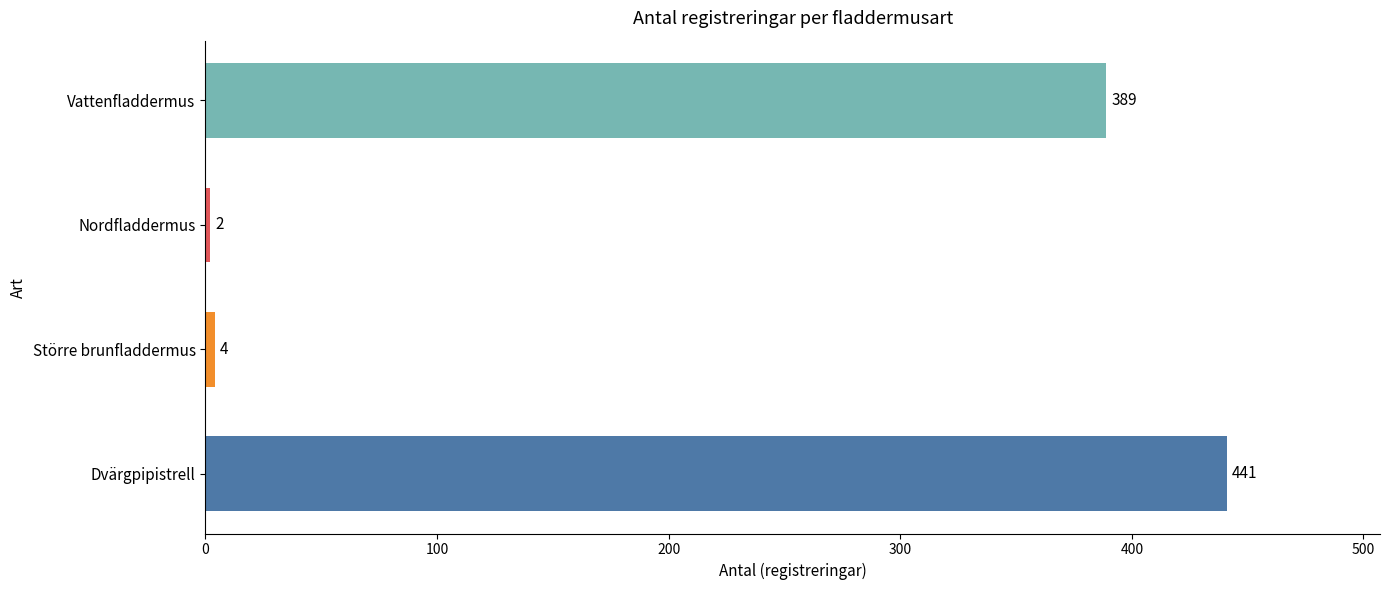

What is the average value?

209